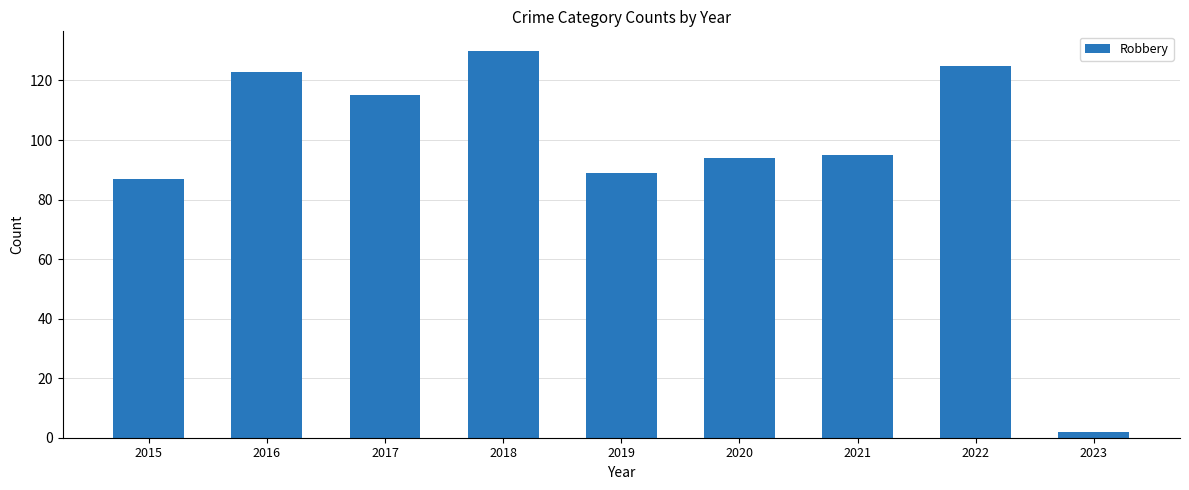

Which has a higher value, 2023 or 2016?

2016